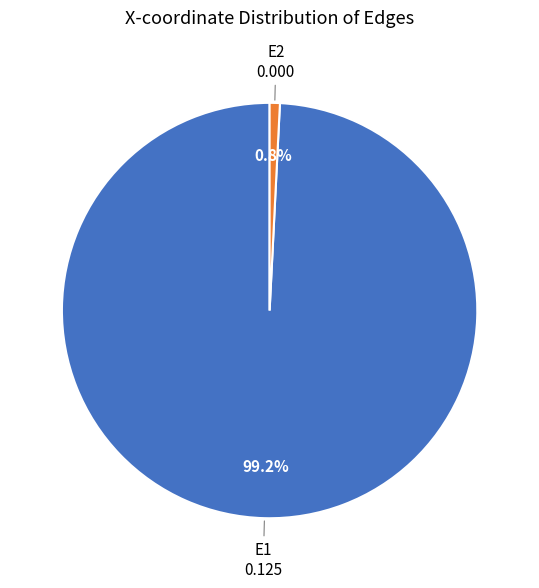

Does any single category account for the majority?

Yes